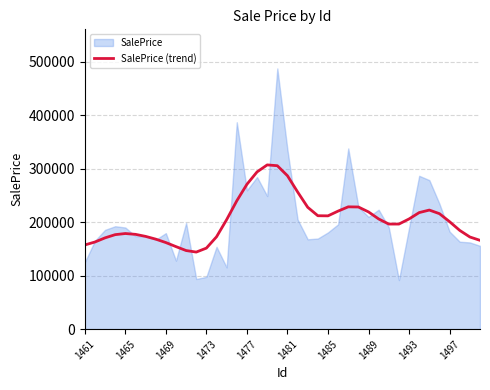

Where is the first local minimum?

11